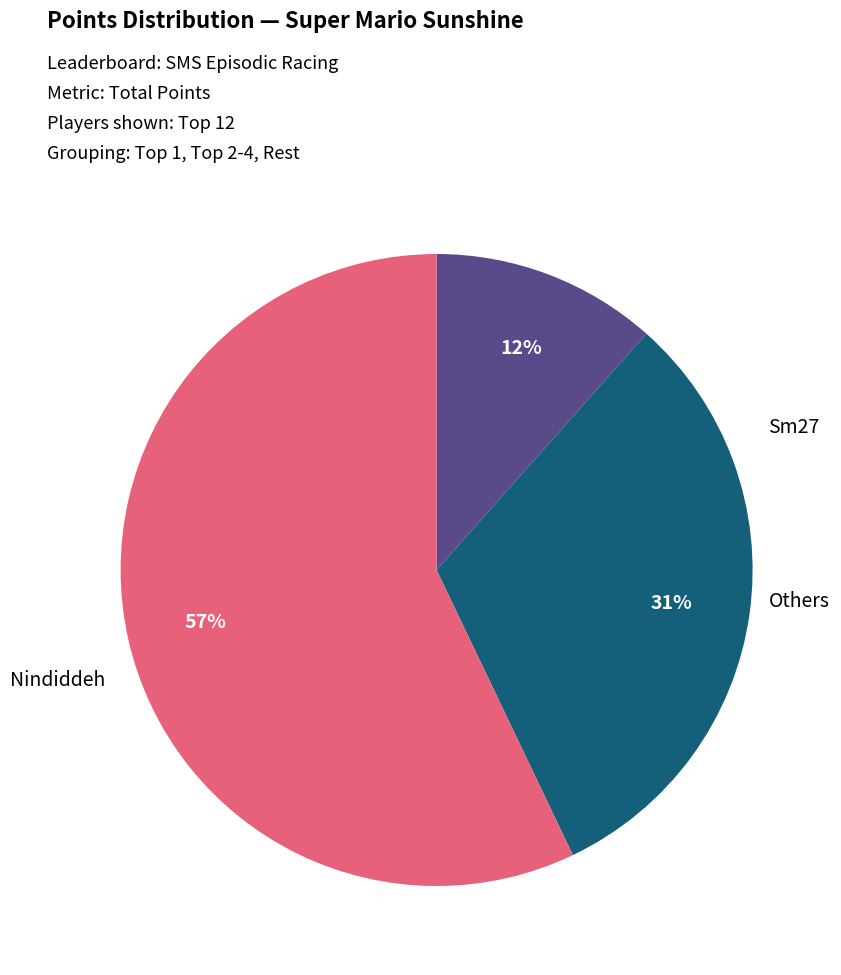

How many segments does this pie chart have?

3